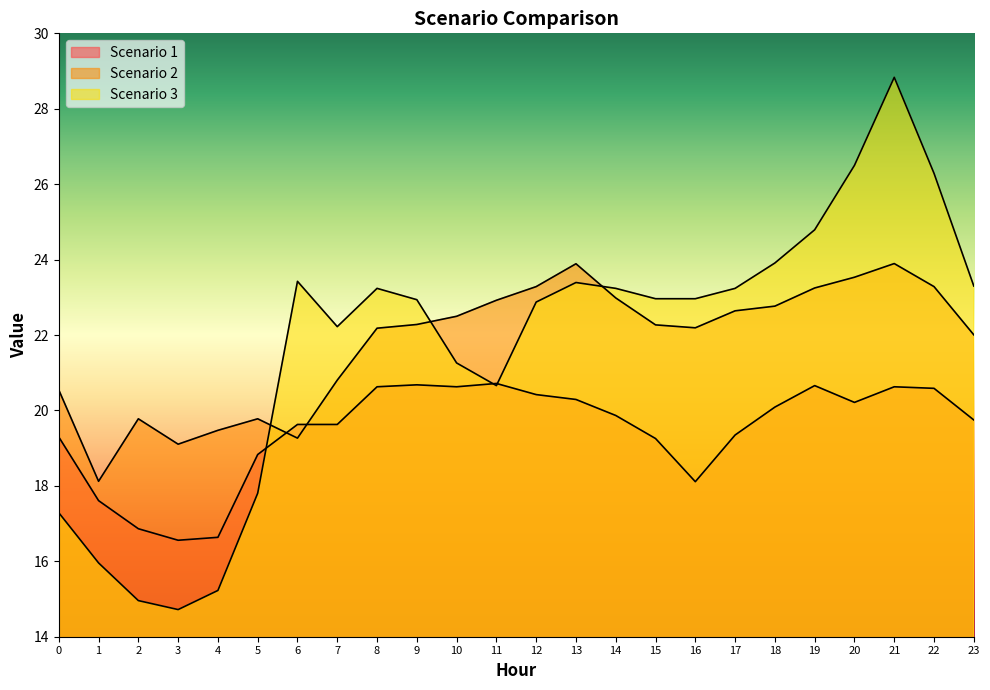

Rank the categories by Scenario 3 value from highest to lowest.

21, 20, 22, 19, 18, 6, 13, 23, 8, 14, 17, 15, 16, 9, 12, 7, 10, 11, 5, 0, 1, 4, 2, 3